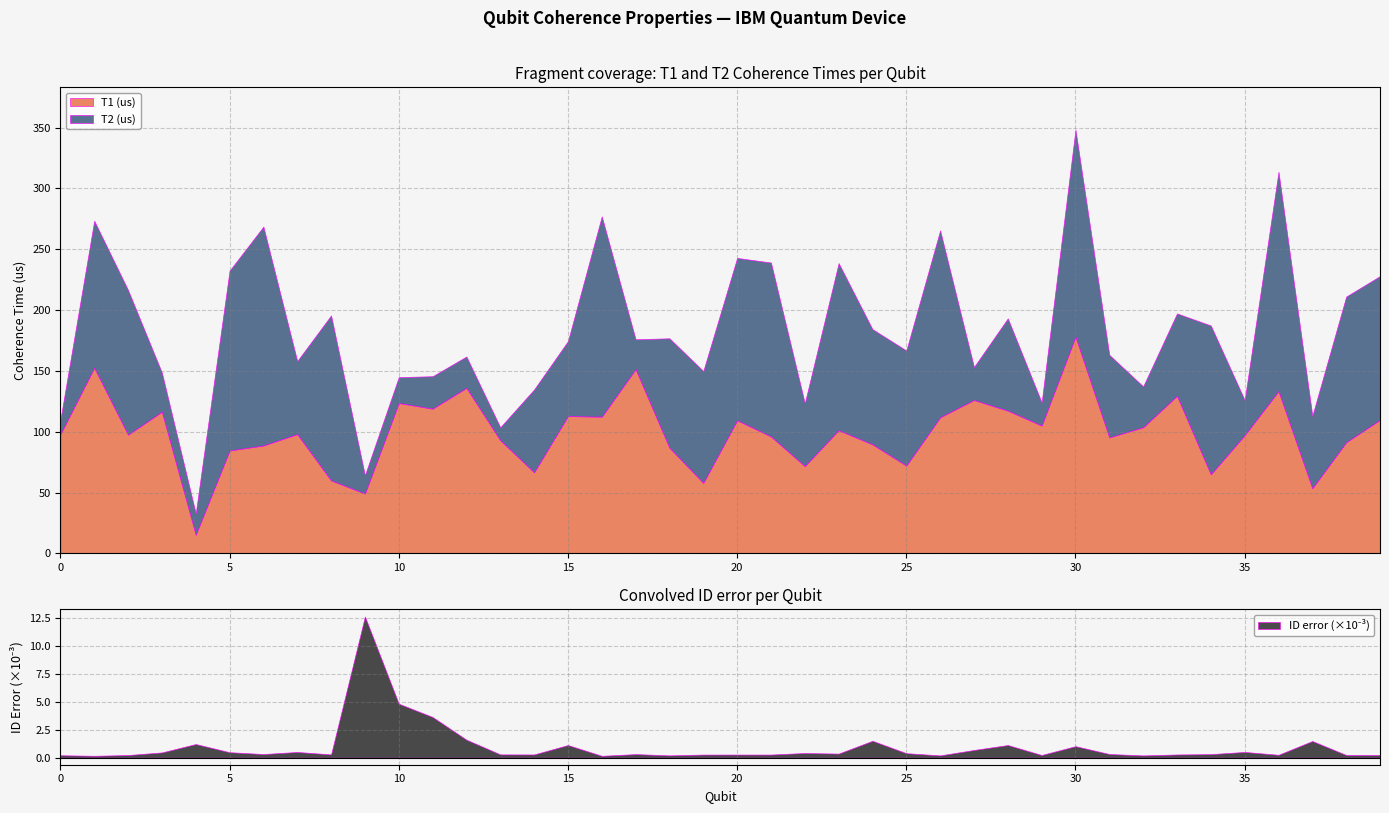

Reading left to right, what are all the values shown in this chart?

T1 (us): 98.0	152.7	97.6	116.5	15.3	84.6	88.7	98.0	60.0	49.2	123.6	119.0	136.0	93.0	66.7	112.9	112.4	151.5	86.8	58.0	109.4	96.1	71.8	101.2	89.6	72.2	111.8	126.1	117.3	105.1	178.2	95.3	103.7	129.5	65.0	97.2	133.4	53.5	91.4	109.8
T2 (us): 11.9	120.8	118.9	32.1	17.6	147.9	179.9	60.1	135.7	15.1	21.2	26.7	25.8	10.6	68.1	61.6	164.7	24.5	90.0	91.9	133.5	143.0	51.7	137.4	94.7	94.7	153.7	27.1	75.9	19.1	170.1	67.9	33.6	67.7	122.3	28.8	180.3	59.6	119.8	118.2
ID error: 0.0	0.0	0.0	0.0	0.0	0.0	0.0	0.0	0.0	0.0	0.0	0.0	0.0	0.0	0.0	0.0	0.0	0.0	0.0	0.0	0.0	0.0	0.0	0.0	0.0	0.0	0.0	0.0	0.0	0.0	0.0	0.0	0.0	0.0	0.0	0.0	0.0	0.0	0.0	0.0